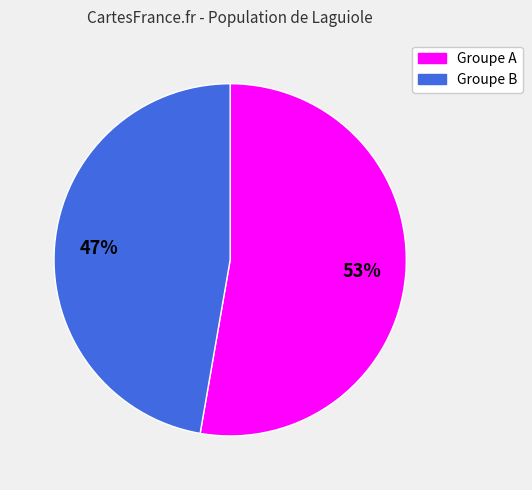

Count the number of slices in the pie.

2